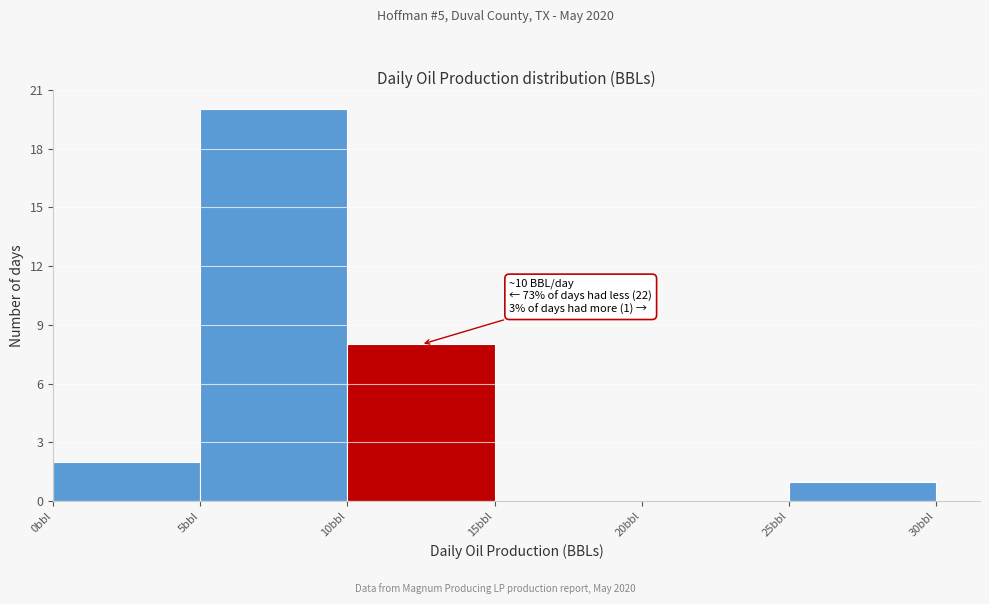

Which range on the x-axis has the tallest bar?

5 to 10